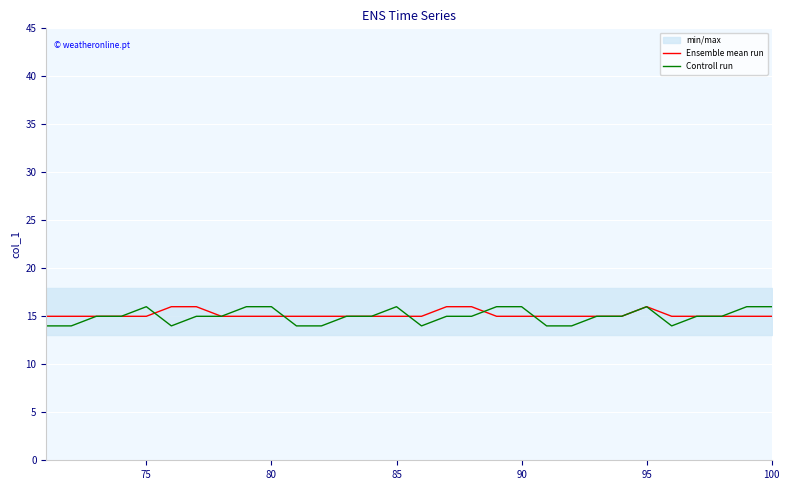

What is the minimum value for Ensemble mean run?

15